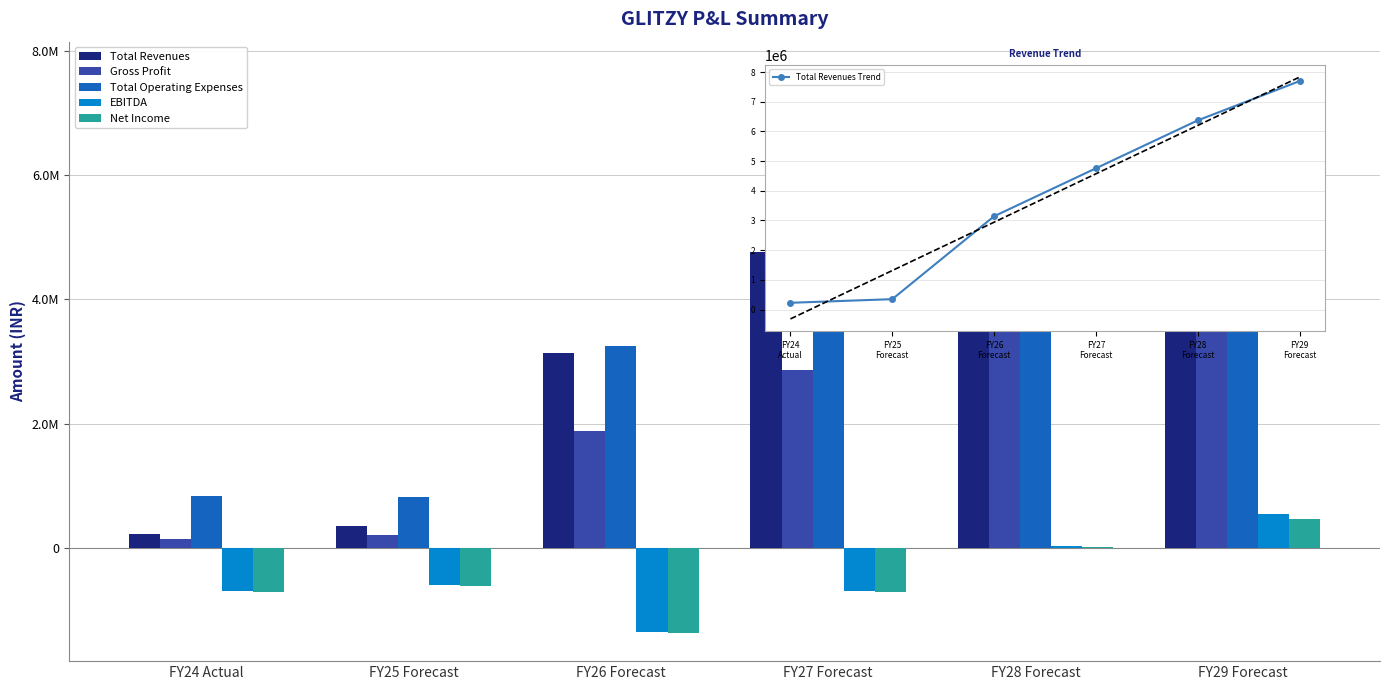

Which category has the lowest value in the Net Income series?

FY26 Forecast